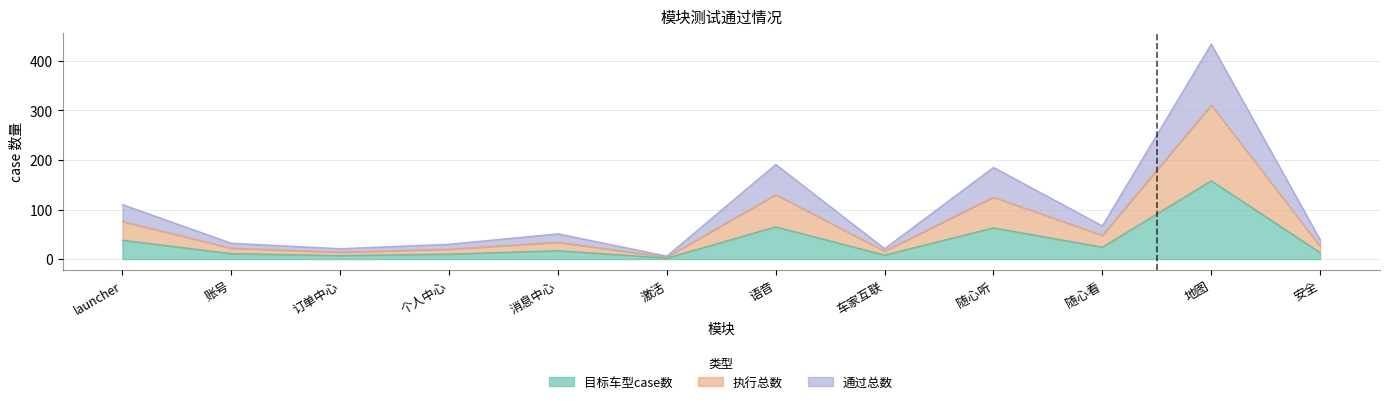

What is the label of the 8th point from the right?

消息中心